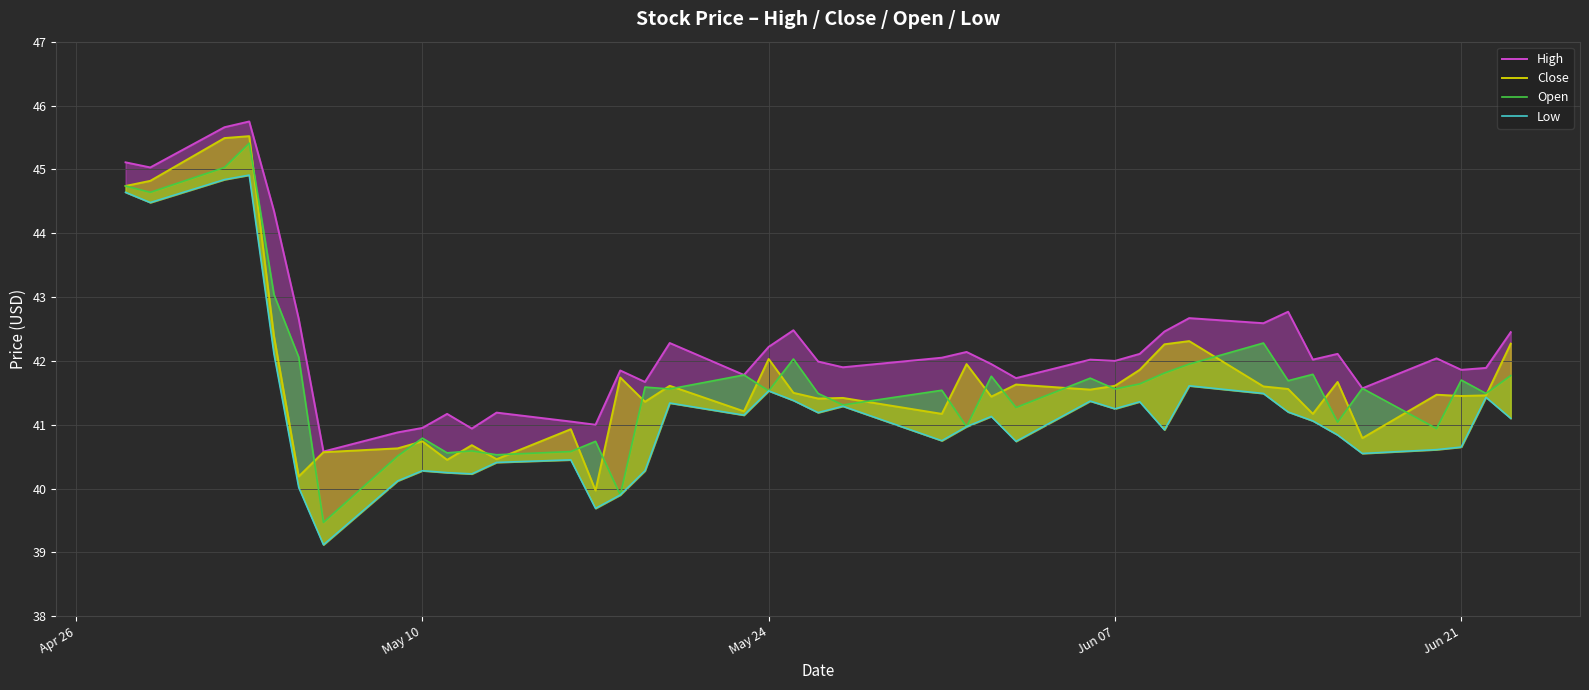

What is the difference between the second highest and second lowest values in the Low series?

5.2